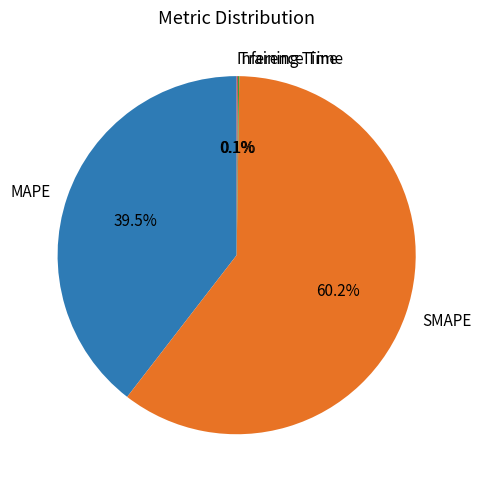

How much of the chart is everything except MAPE?

60.5%